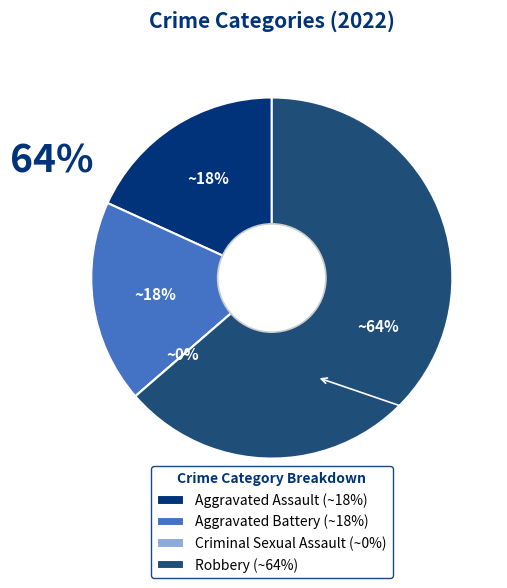

How many segments does this pie chart have?

4